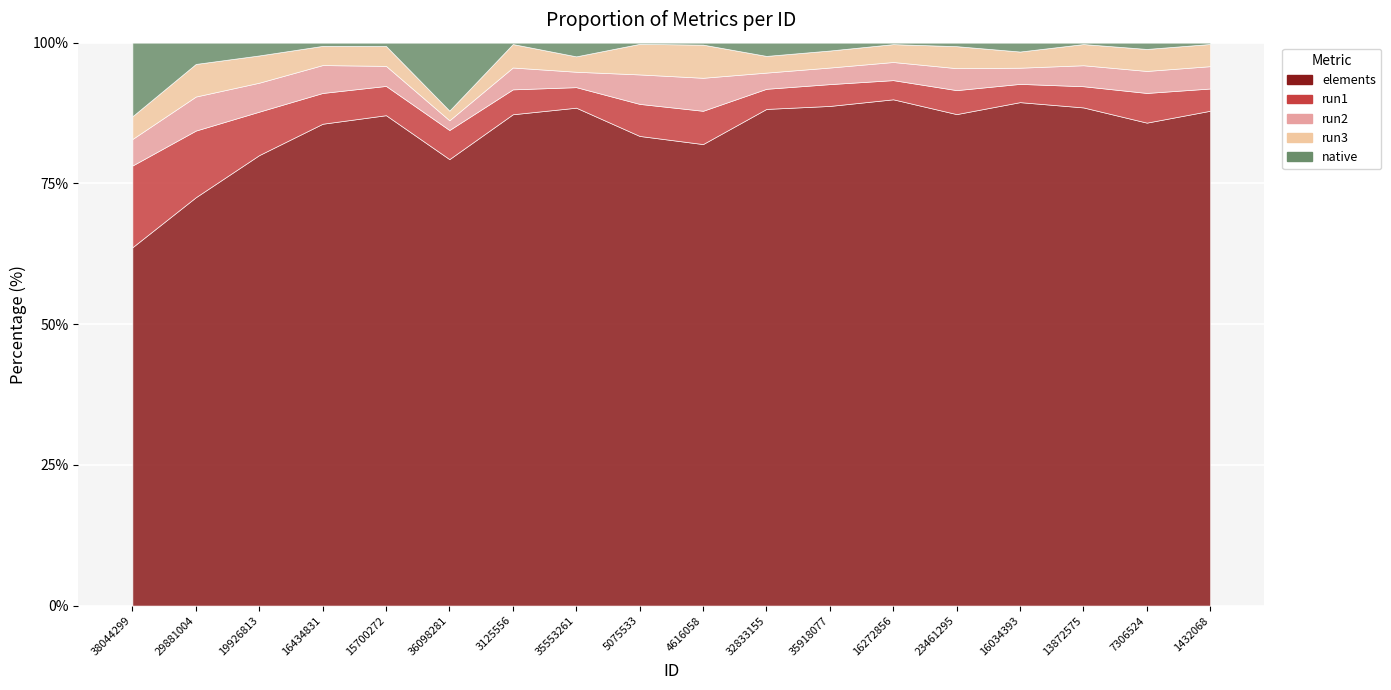

What are all the series names shown in the legend?

elements, run1, run2, run3, native